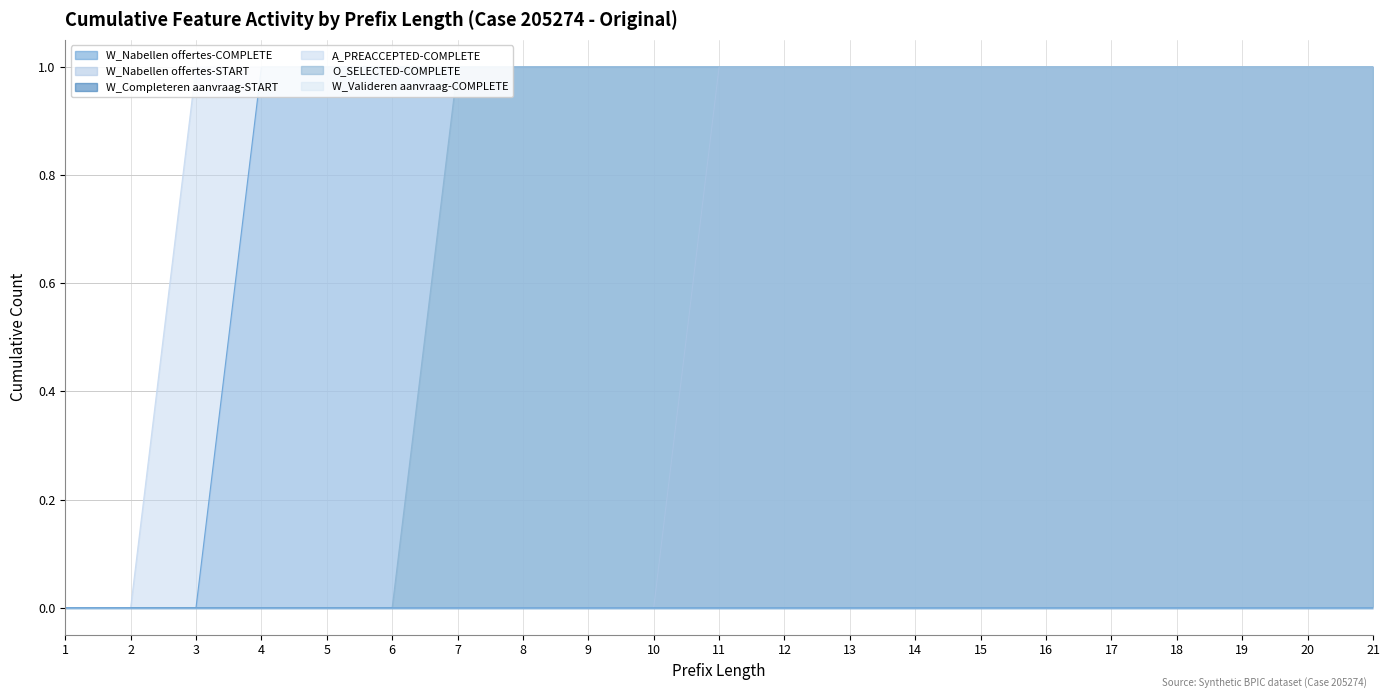

True or false: W_Nabellen offertes-COMPLETE and O_SELECTED-COMPLETE cross at least once.

False